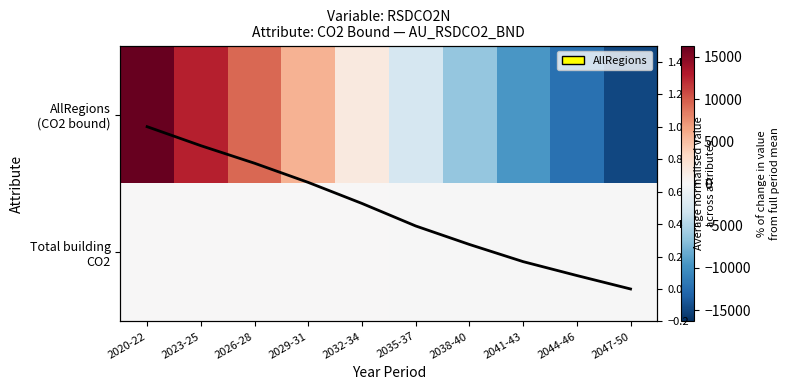

List the labels in order of Average value, largest first.

2020-22, 2023-25, 2026-28, 2029-31, 2032-34, 2035-37, 2038-40, 2041-43, 2044-46, 2047-50